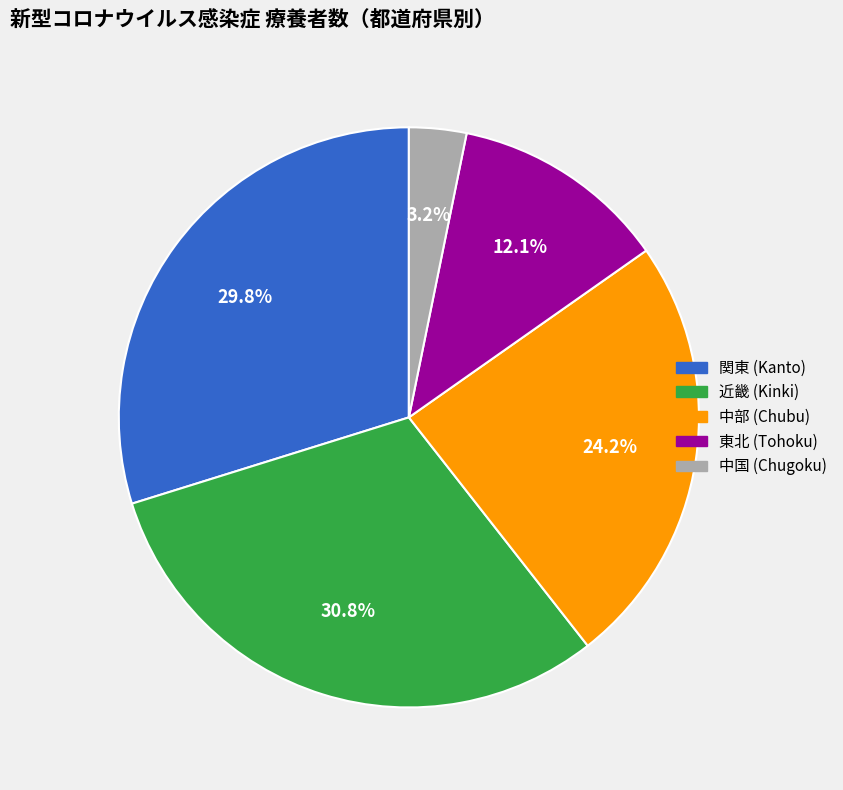

Is the sum of 東北 (Tohoku) and 中国 (Chugoku) greater than half?

No